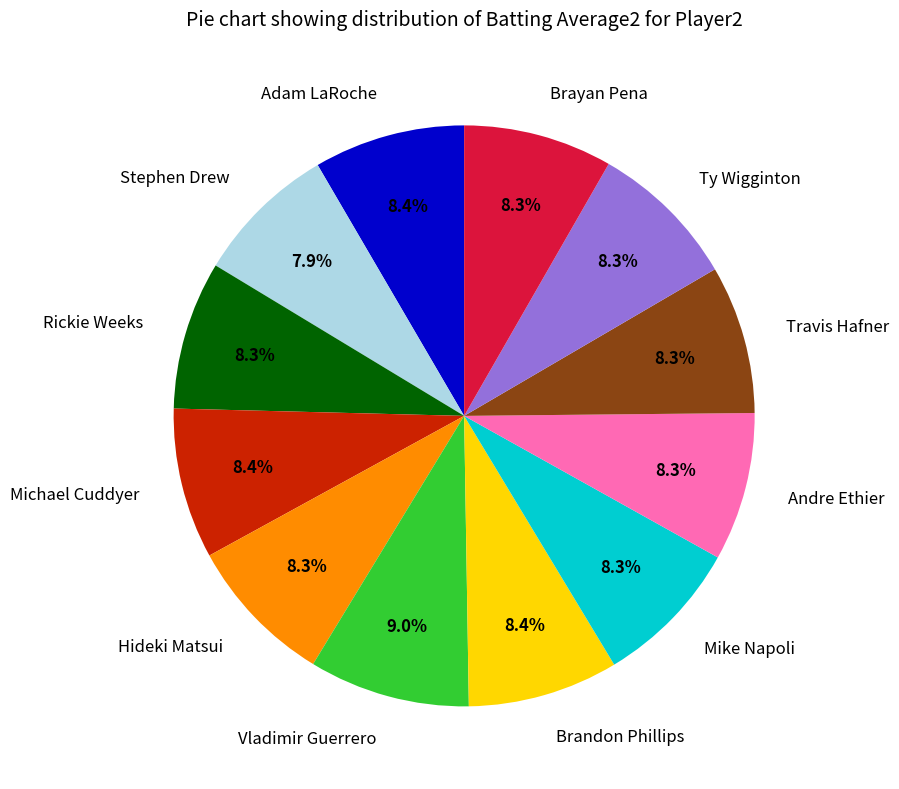

Is it true that Brandon Phillips is 8% of the pie?

True